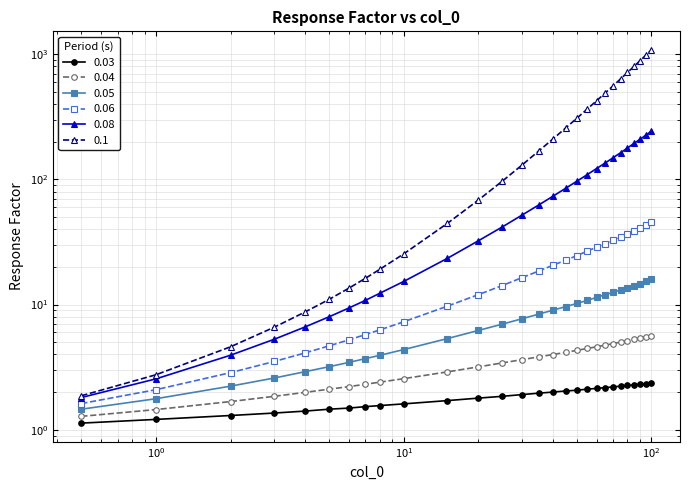

Which series has the largest total across all categories?

0.1